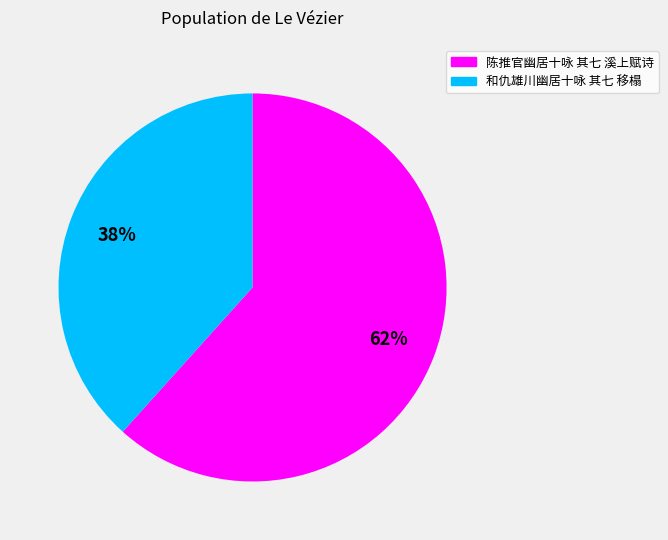

Which has a higher value, 和仇雄川幽居十咏 其七 移榻 or 陈推官幽居十咏 其七 溪上赋诗?

陈推官幽居十咏 其七 溪上赋诗